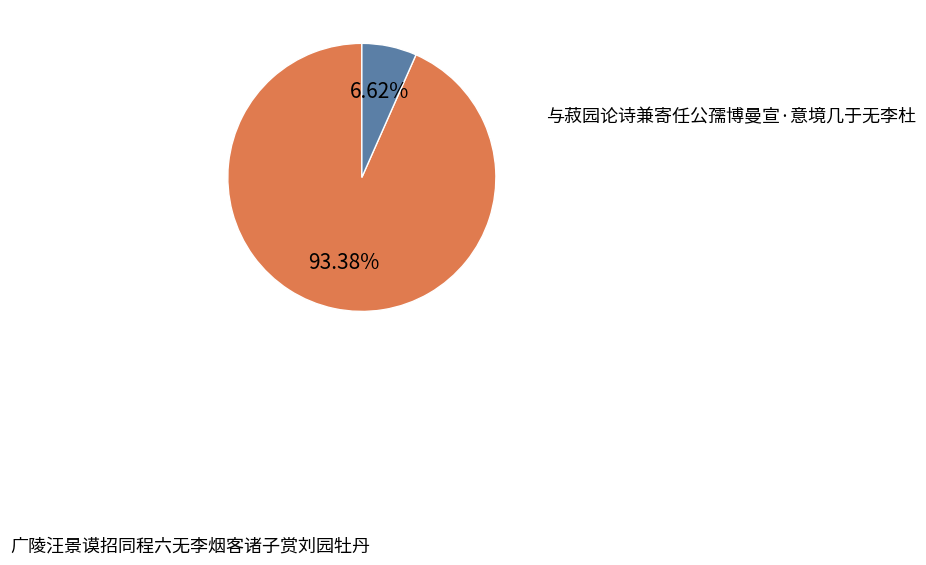

How many segments does this pie chart have?

2